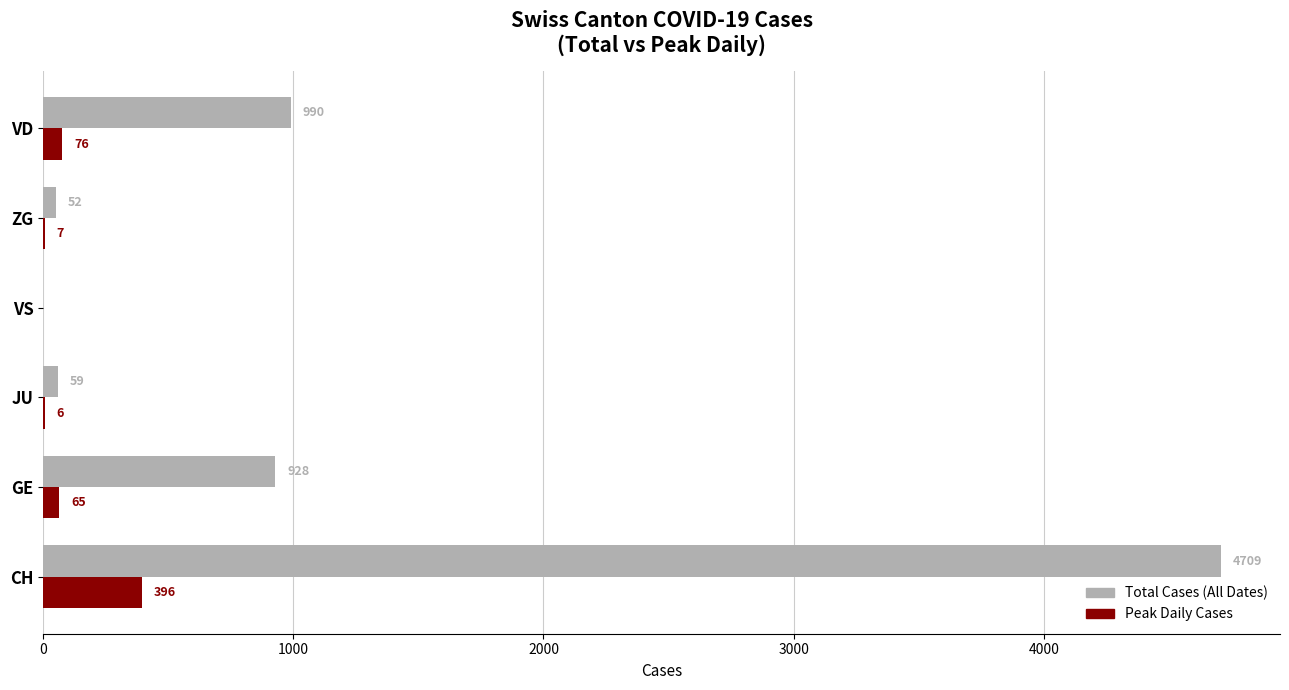

How many categories are shown in the chart?

6